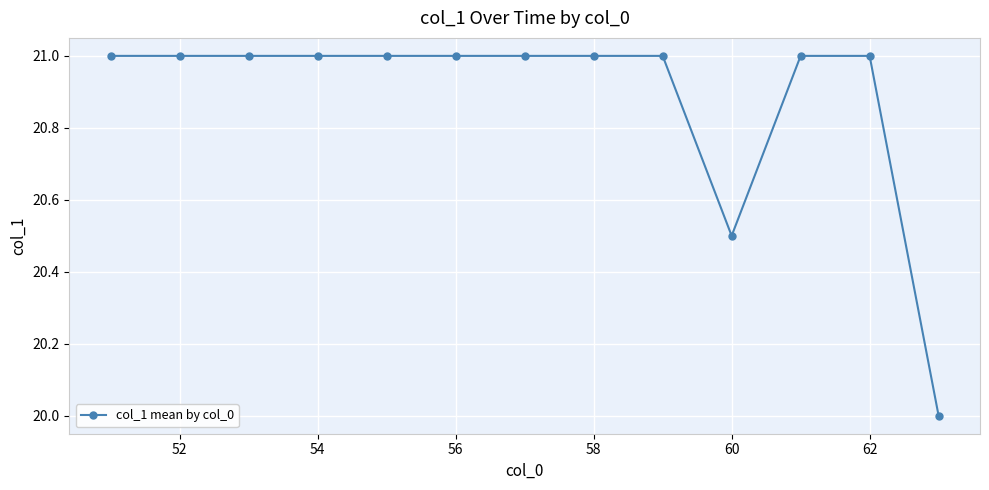

How many categories are shown in the chart?

13